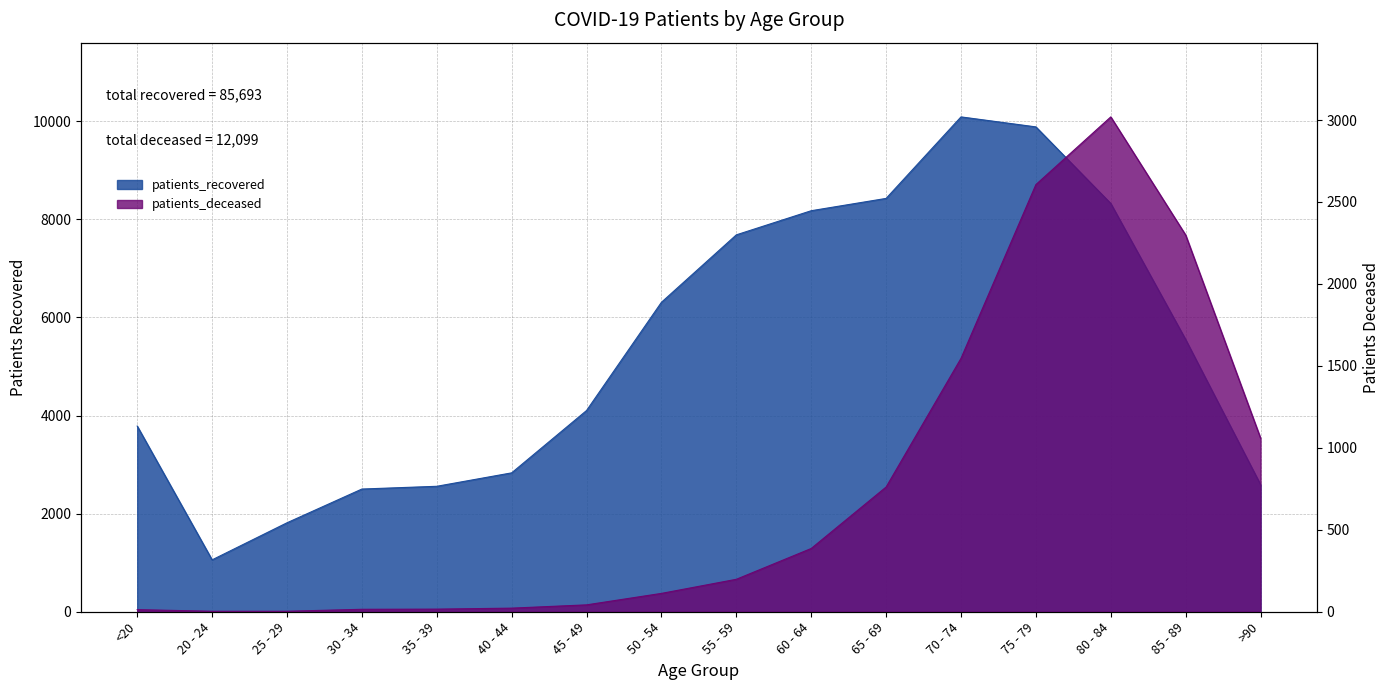

How many categories are shown in the chart?

16